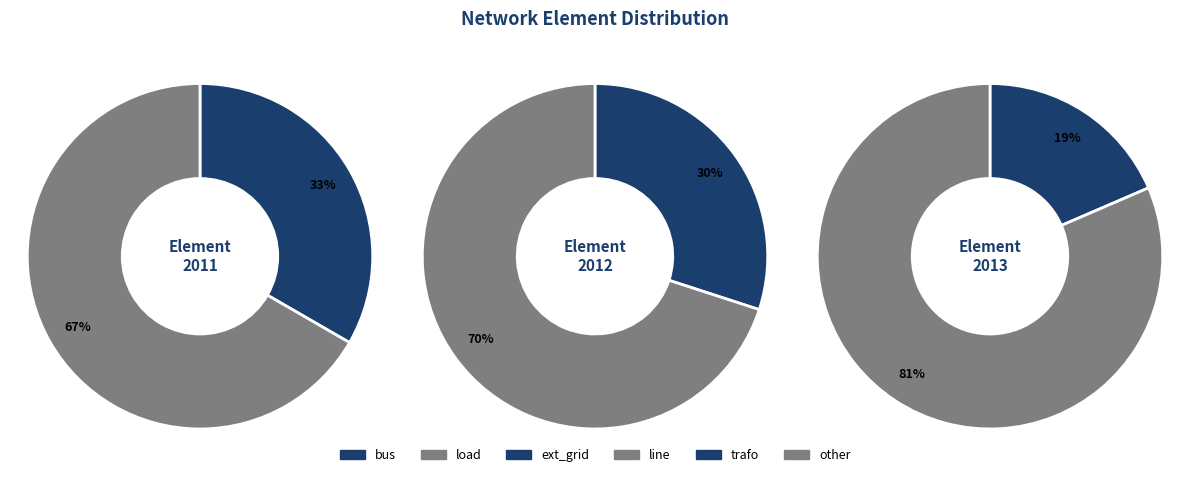

Does line account for over 50% of the chart?

No